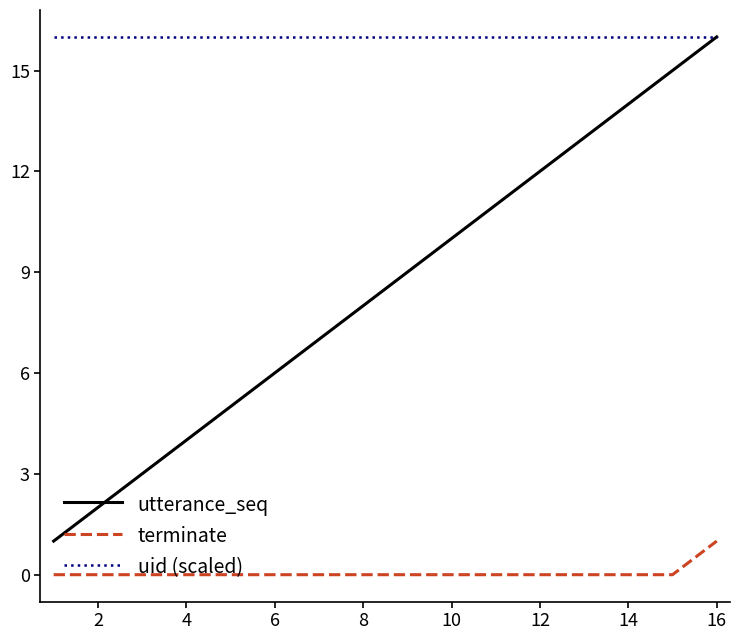

What is the maximum value shown in the chart?

16